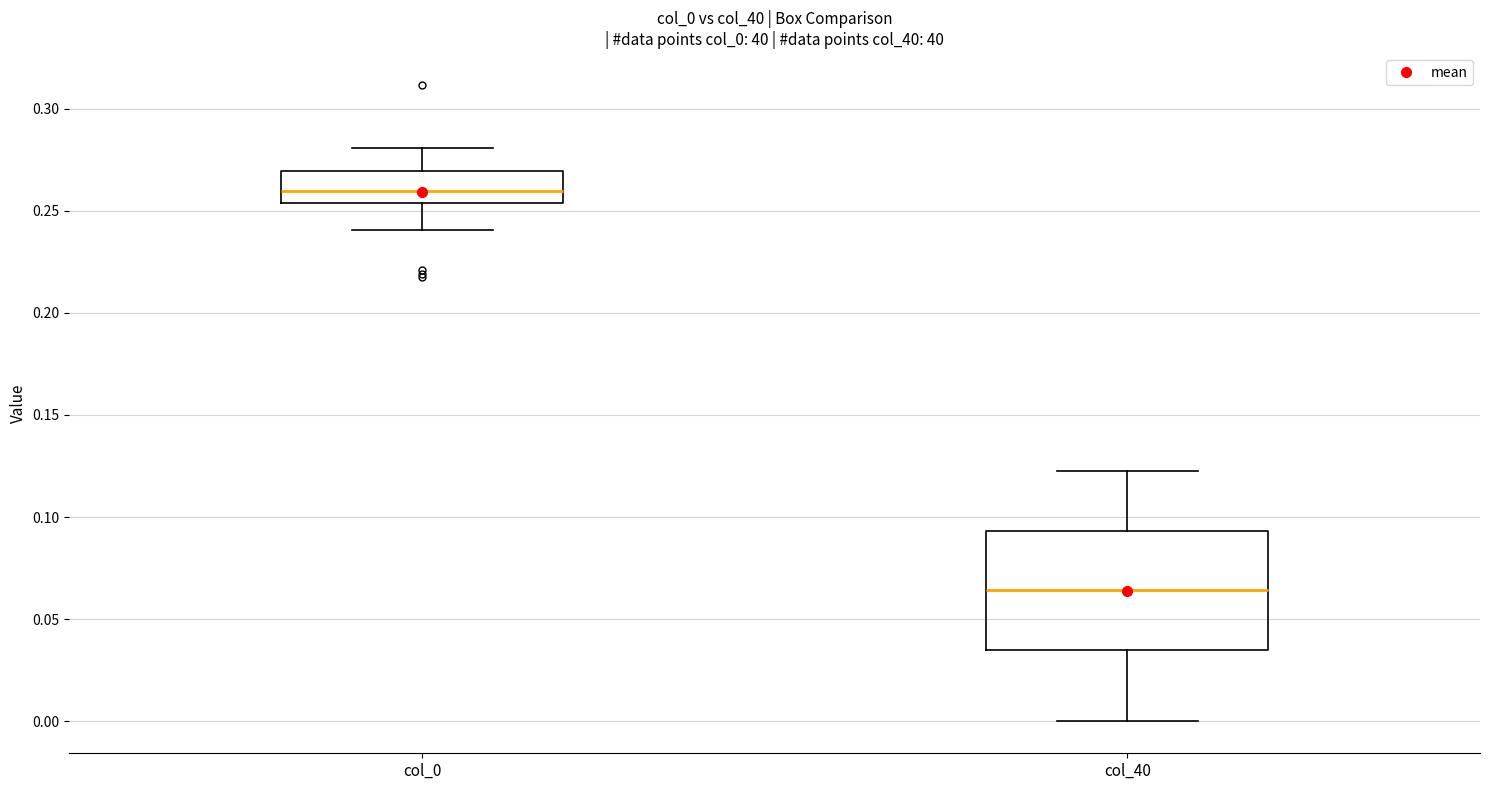

Comparing the boxes themselves (not the whiskers), which one is the tallest?

col_40